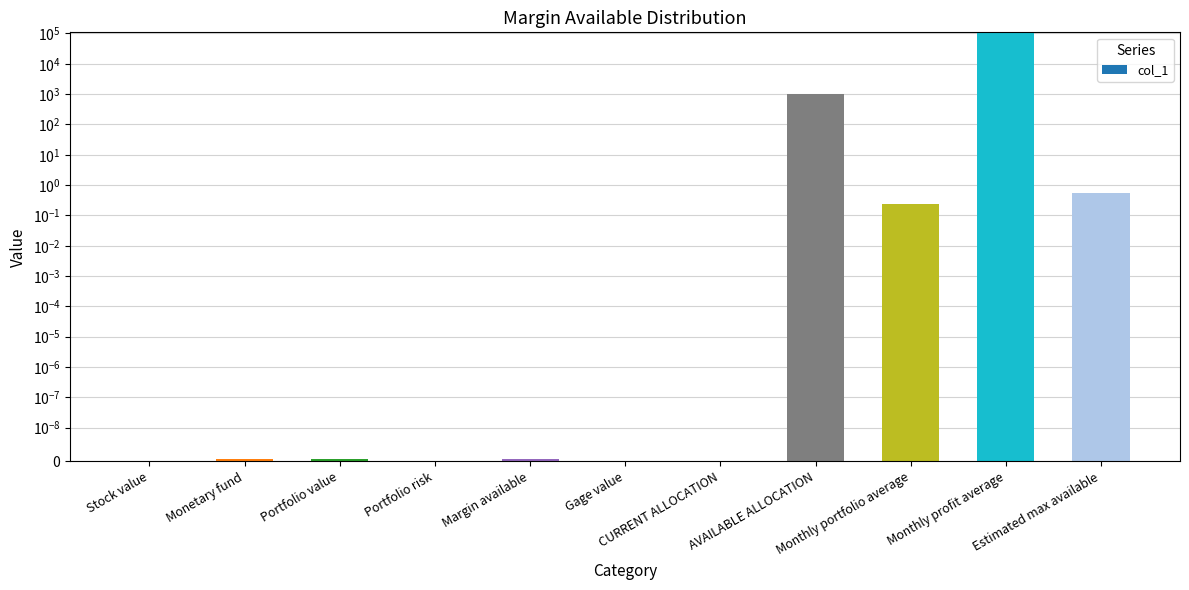

What is the average value?

9530.5